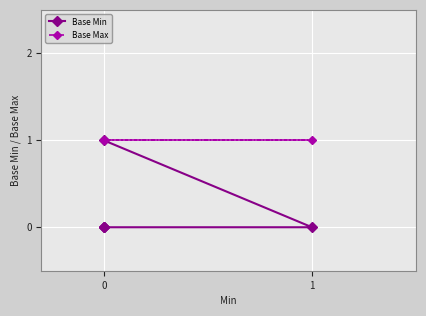

Which series has the largest range (max minus min)?

Base Min